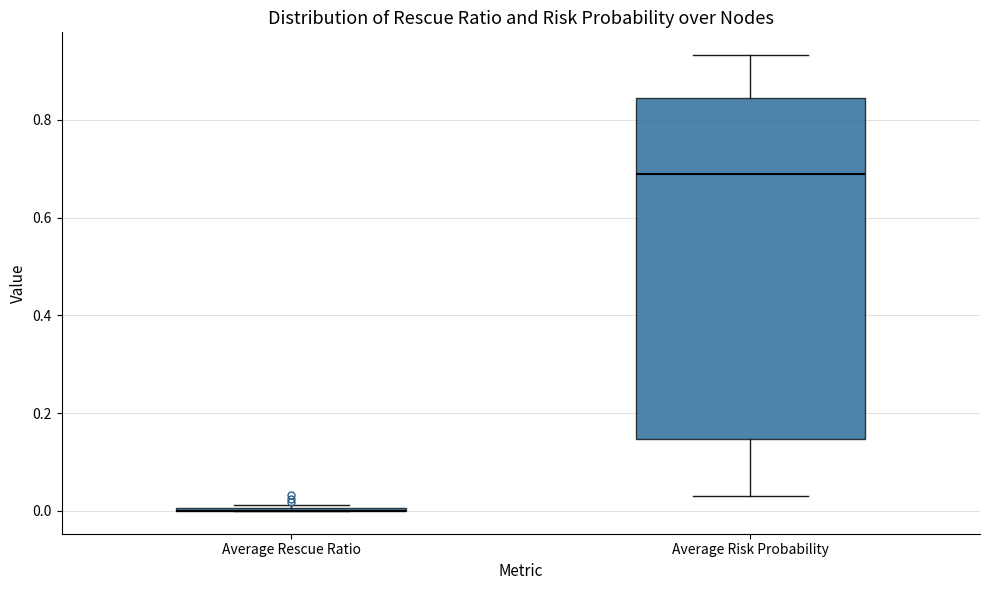

Which box is the tallest, from its lower edge to its upper edge?

Average Risk Probability